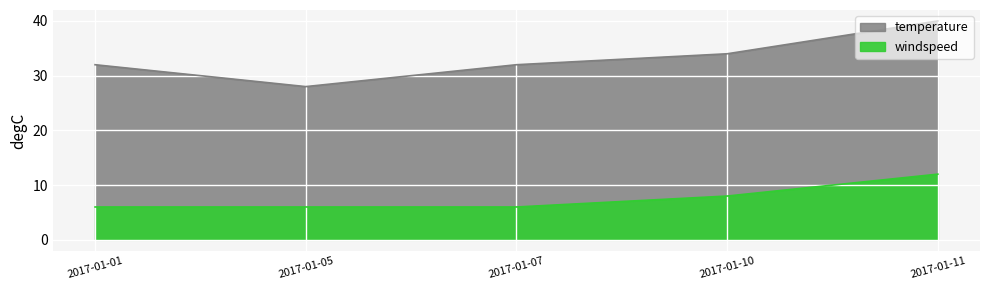

At which category is the sum across all series the highest?

2017-01-11